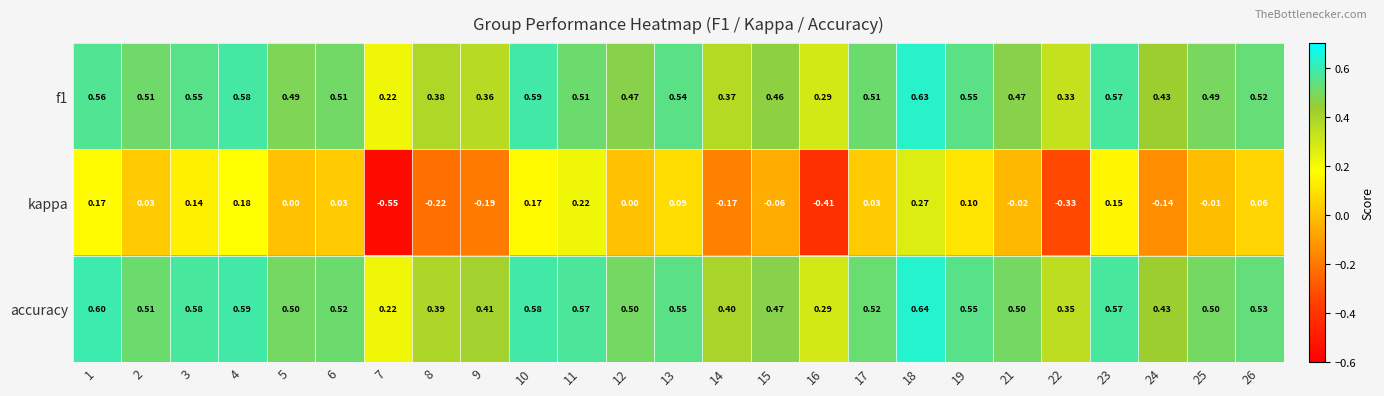

What is the total value across all series at 5?

1.0